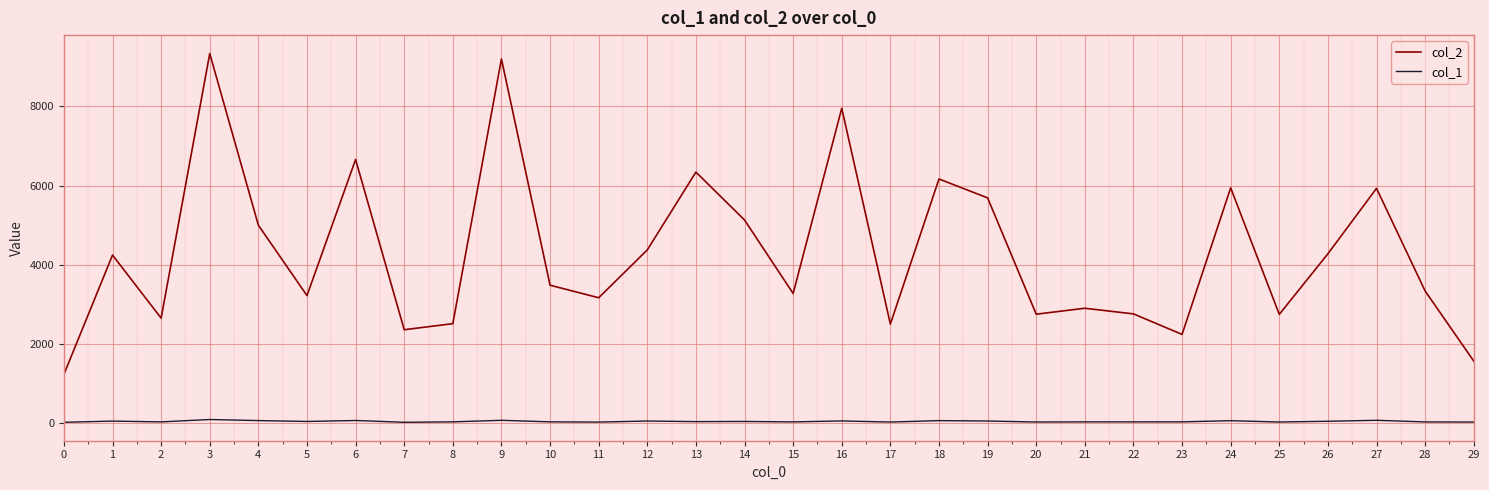

Rank the series by their maximum value, from lowest to highest.

col_1, col_2